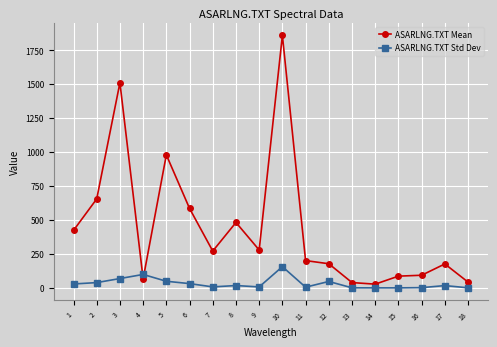

Does the chart display data point markers on the line(s)?

Yes